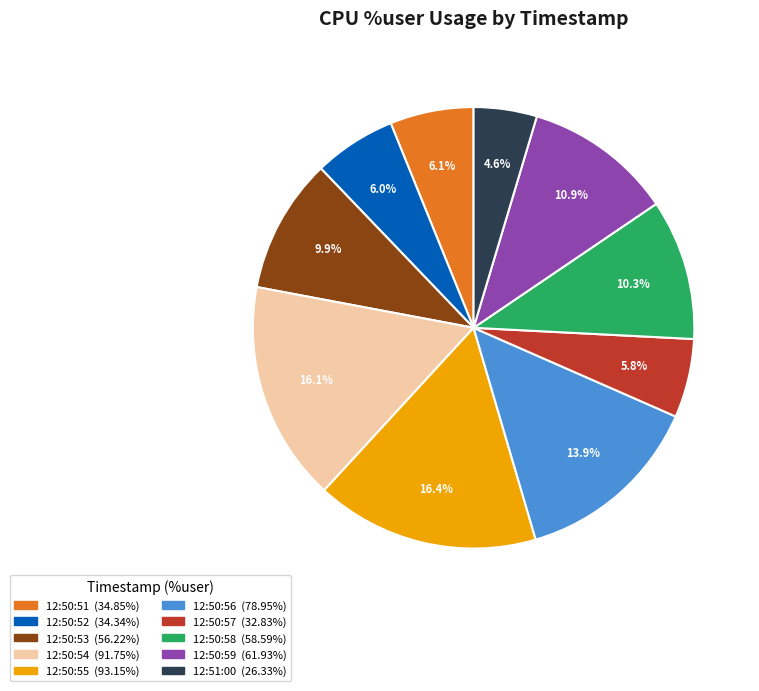

What is the ratio of the value at 12:50:57 to the value at 12:50:59?

0.5